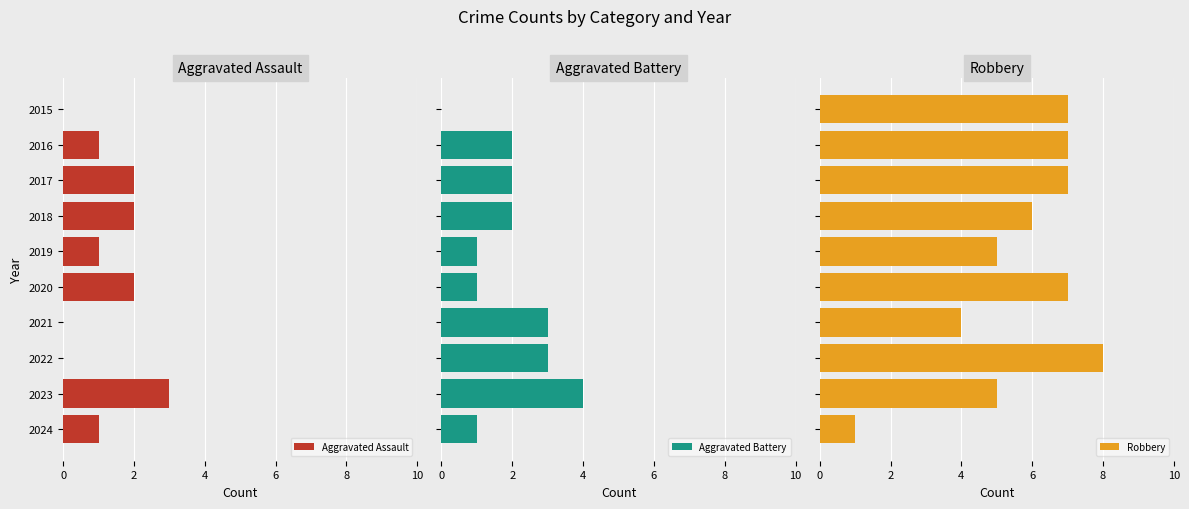

What is the sum of all Robbery values?

57